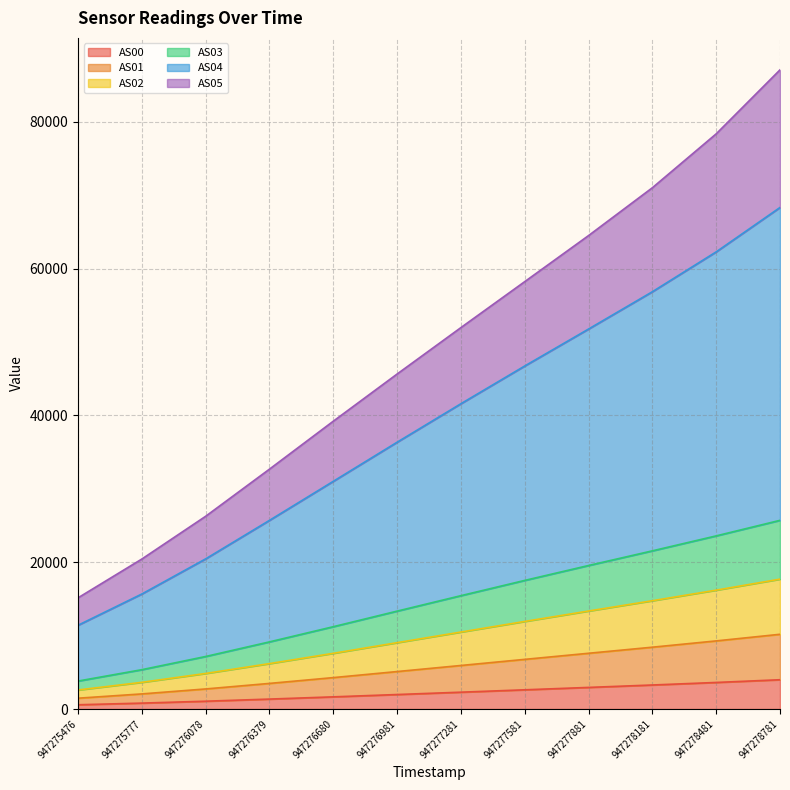

What is the difference between the highest and lowest values at 947276680?

37564